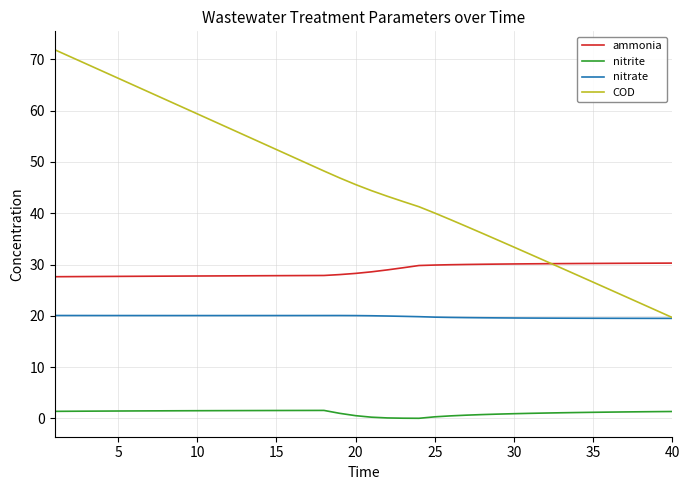

What is the maximum value shown in the chart?

71.9